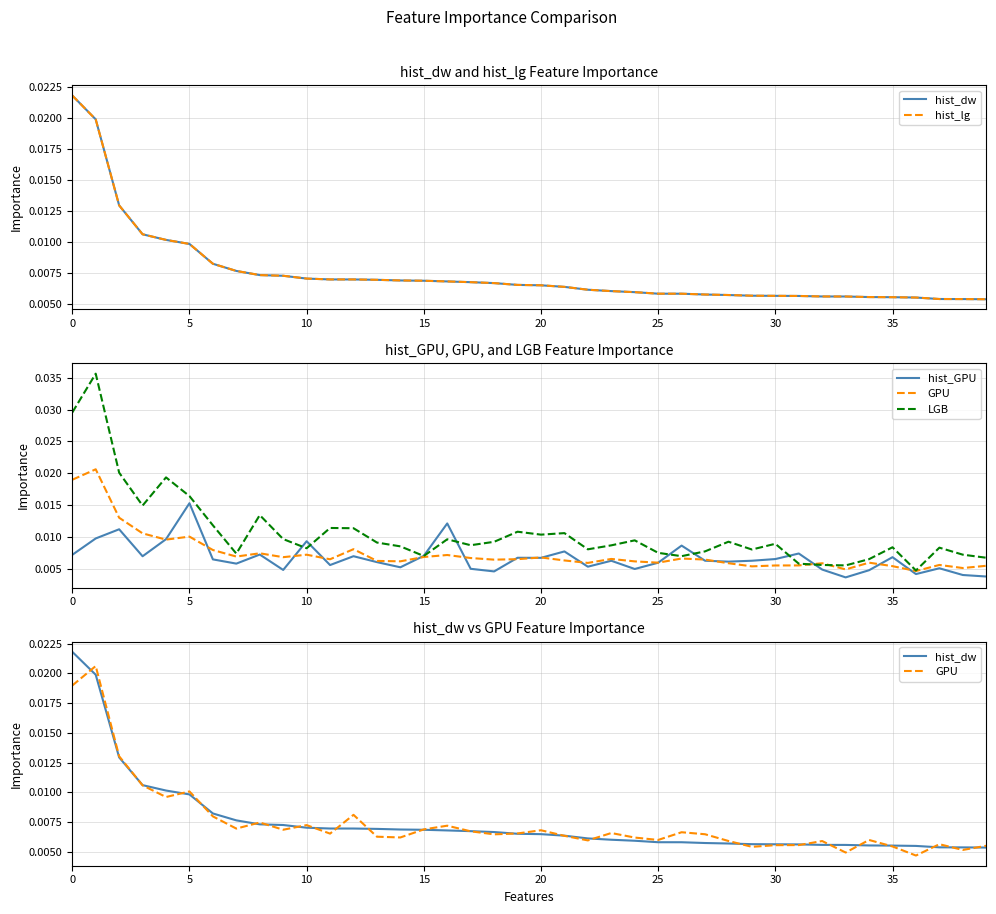

True or false: GPU and hist_GPU intersect in this chart.

True